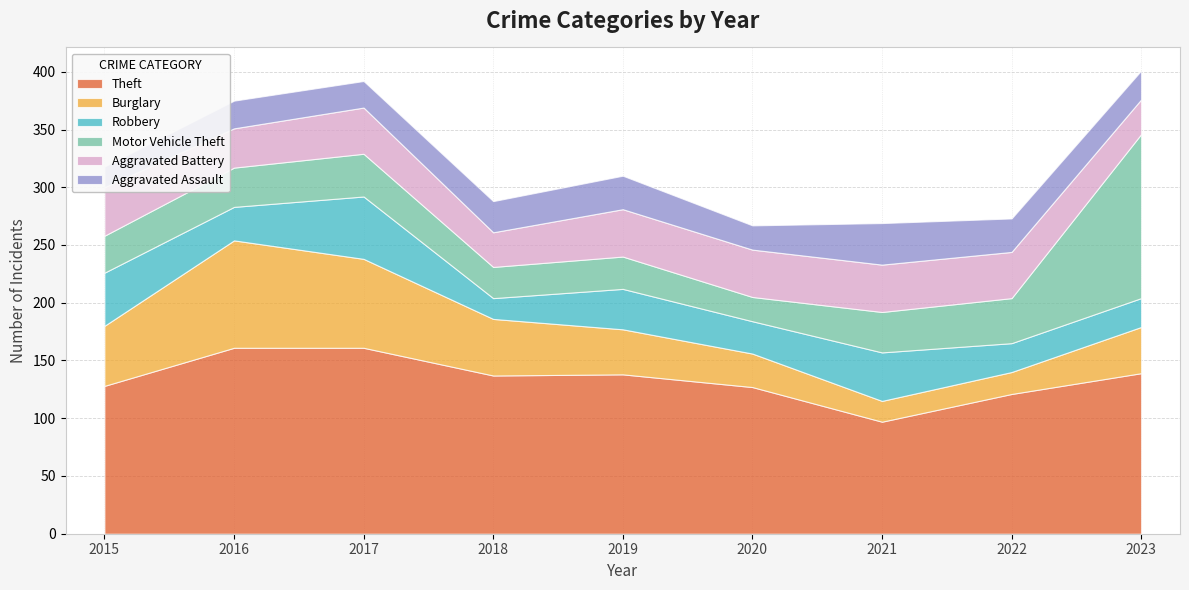

What is the highest value of the Motor Vehicle Theft series?

142